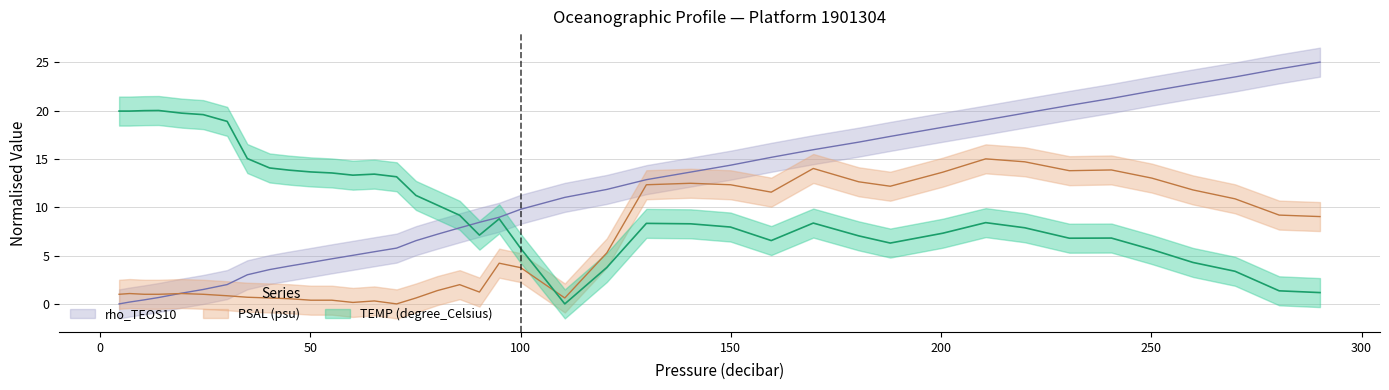

Which label corresponds to the smallest value in the chart?

110.5